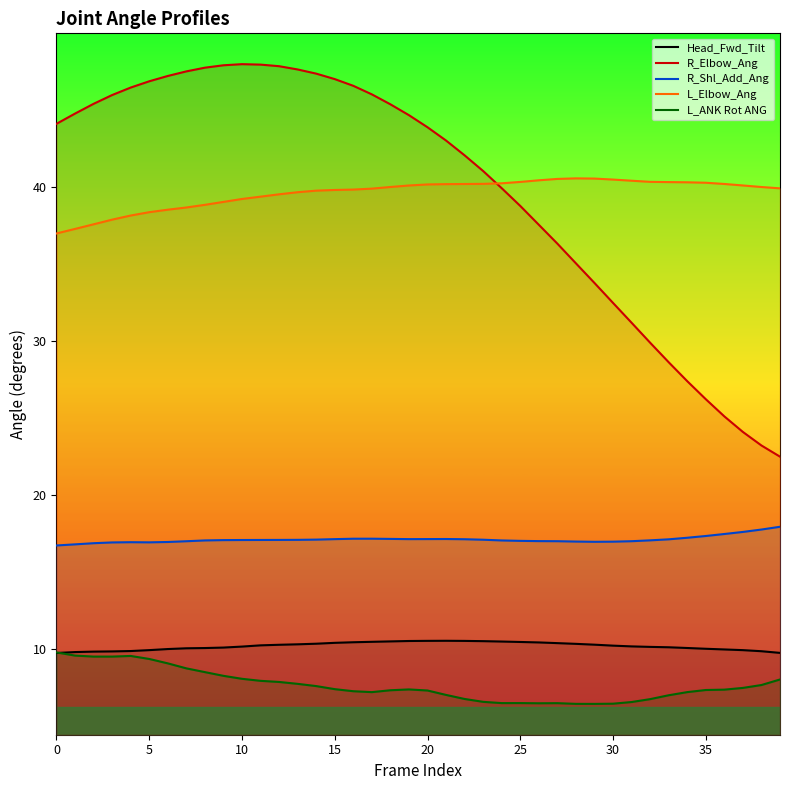

At 16, list the series in order from smallest to largest.

L_ANK Rot ANG, Head_Fwd_Tilt, R_Shl_Add_Ang, L_Elbow_Ang, R_Elbow_Ang